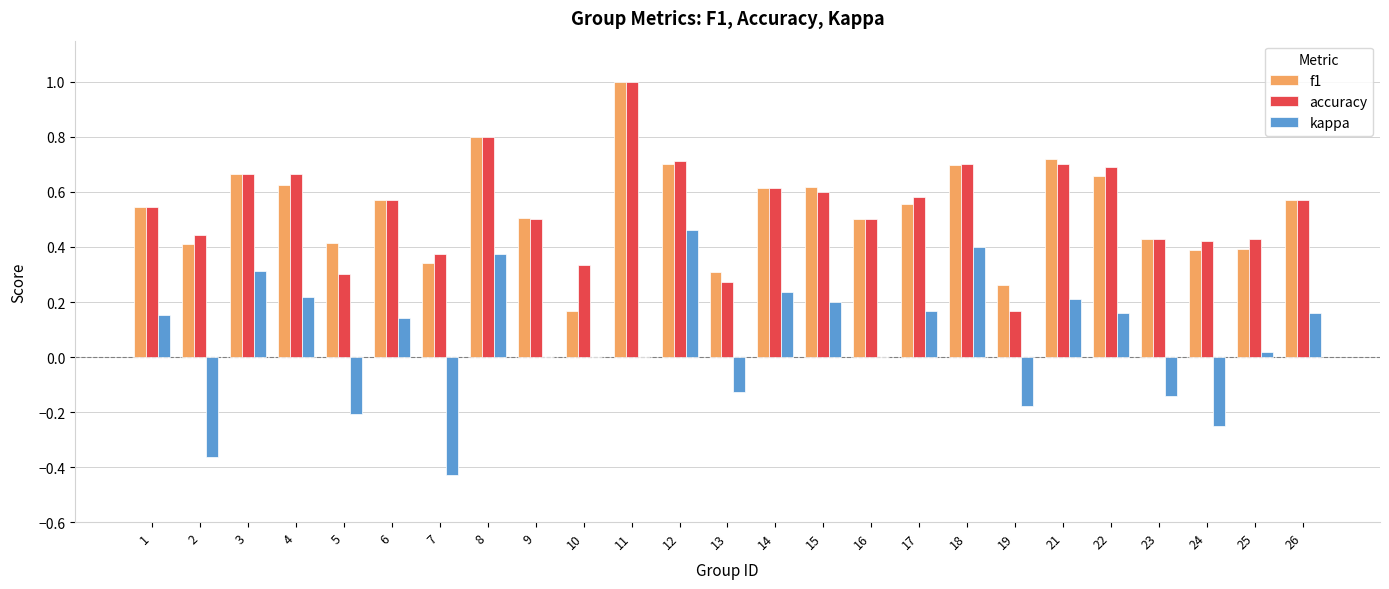

Which series changed the most between 6 and 16?

kappa